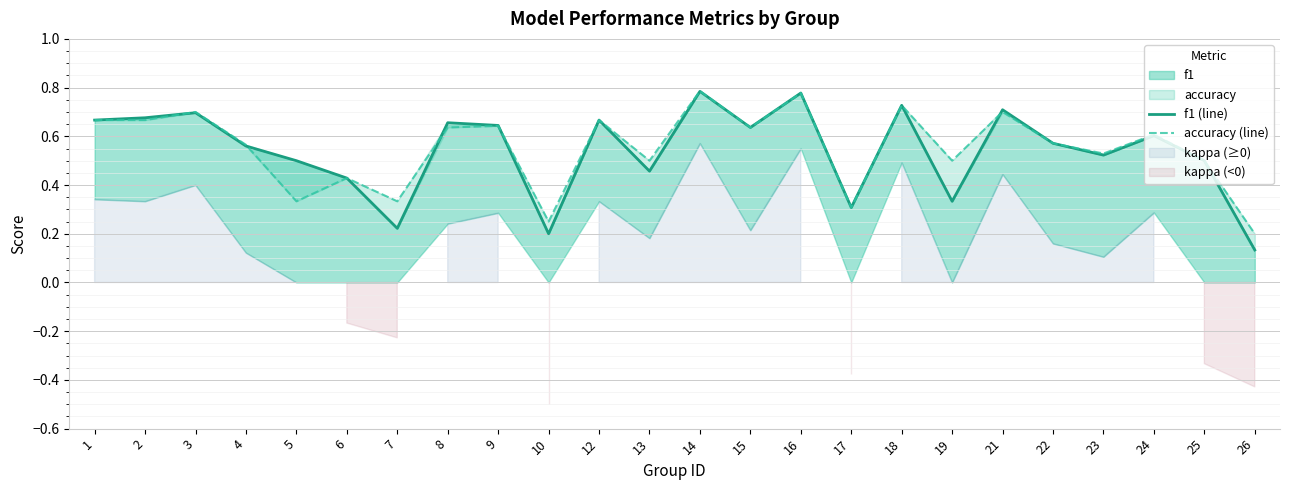

Count the number of categories in the chart.

24